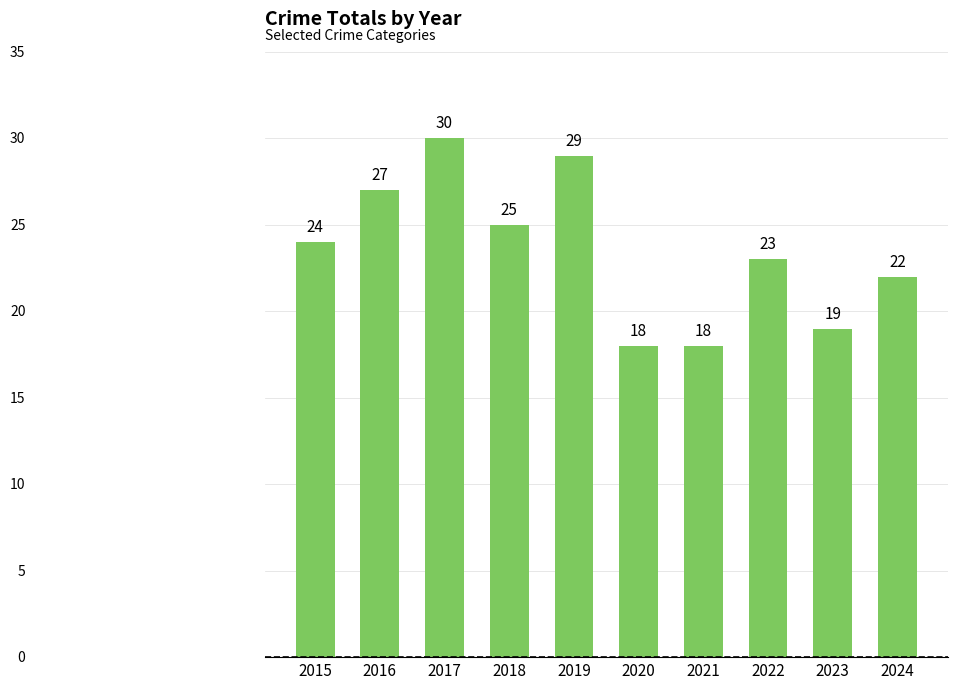

Reading left to right, transcribe all the data shown in this chart.

2015=24	2016=27	2017=30	2018=25	2019=29	2020=18	2021=18	2022=23	2023=19	2024=22